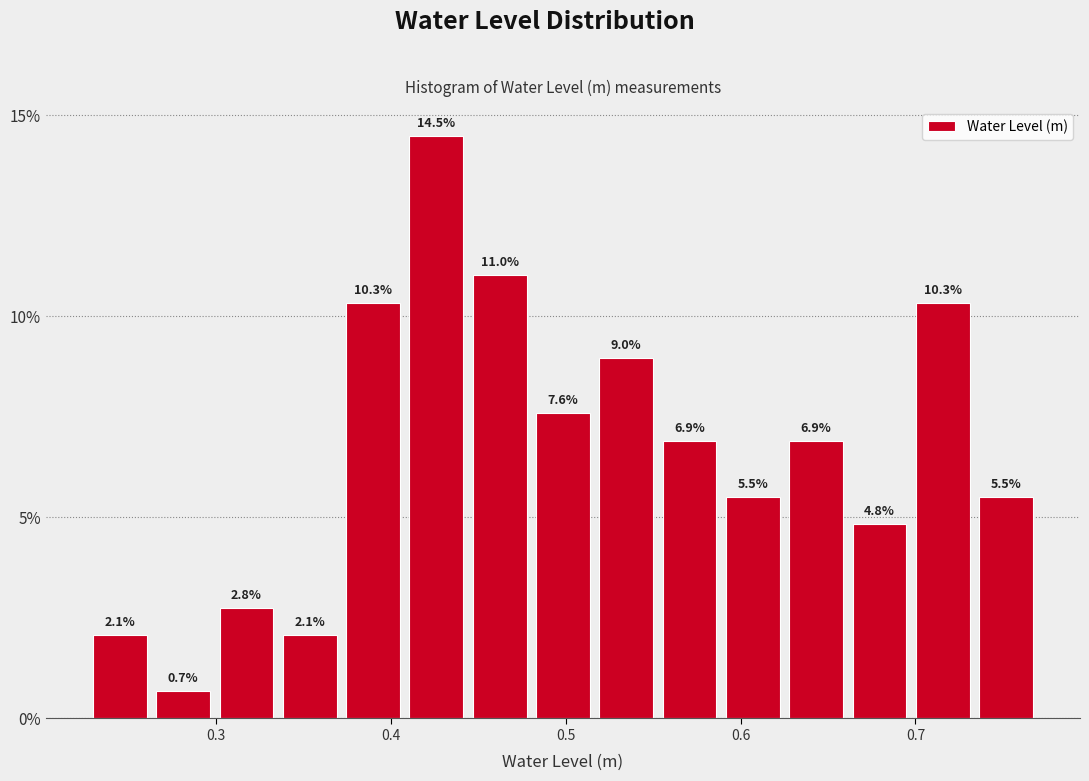

Read against the x-axis, roughly where is the centre of the tallest bar?

0.43